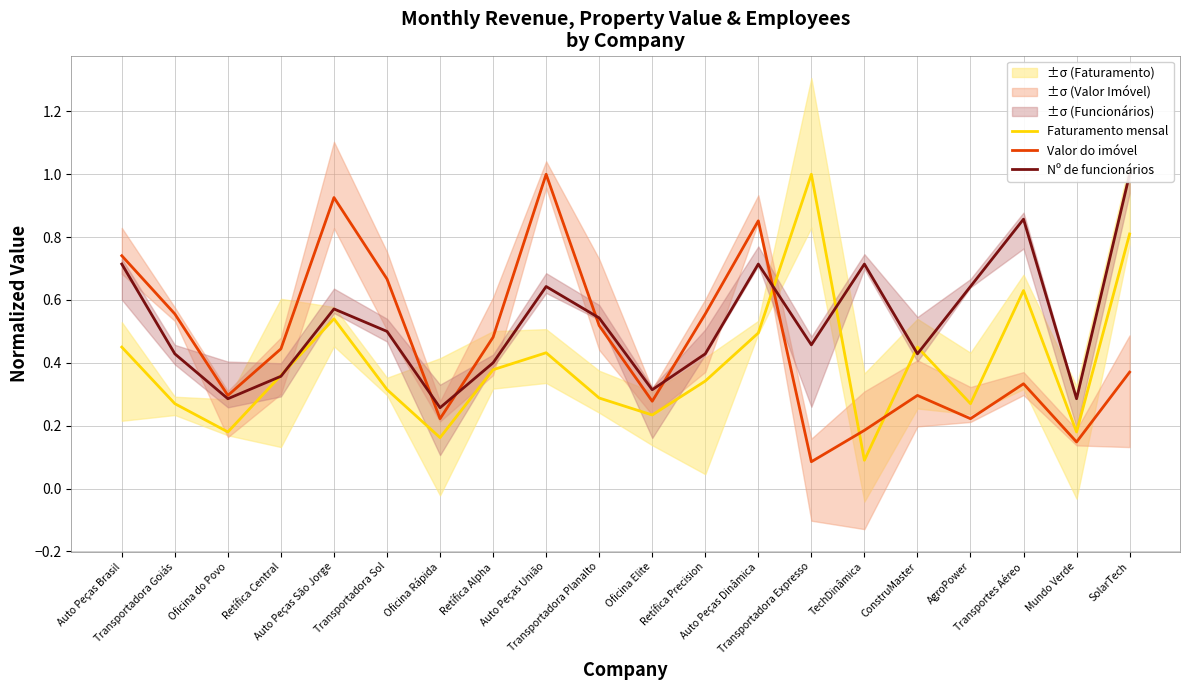

What is the average value of the Faturamento mensal series?

0.4